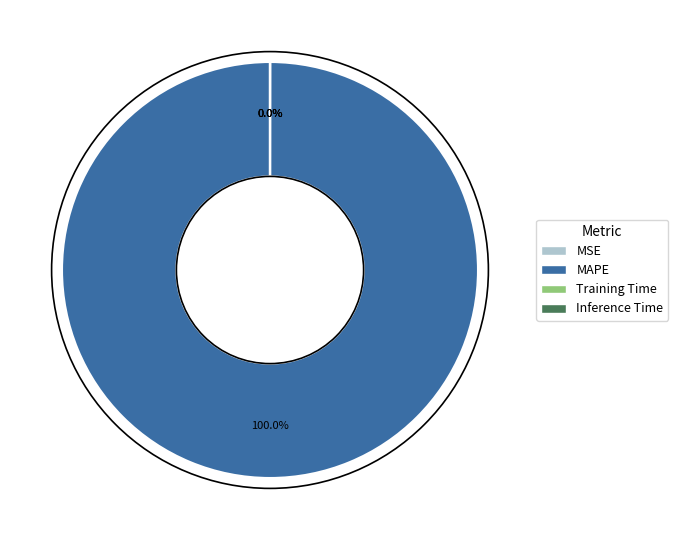

Is there any slice that represents more than half of the pie?

Yes